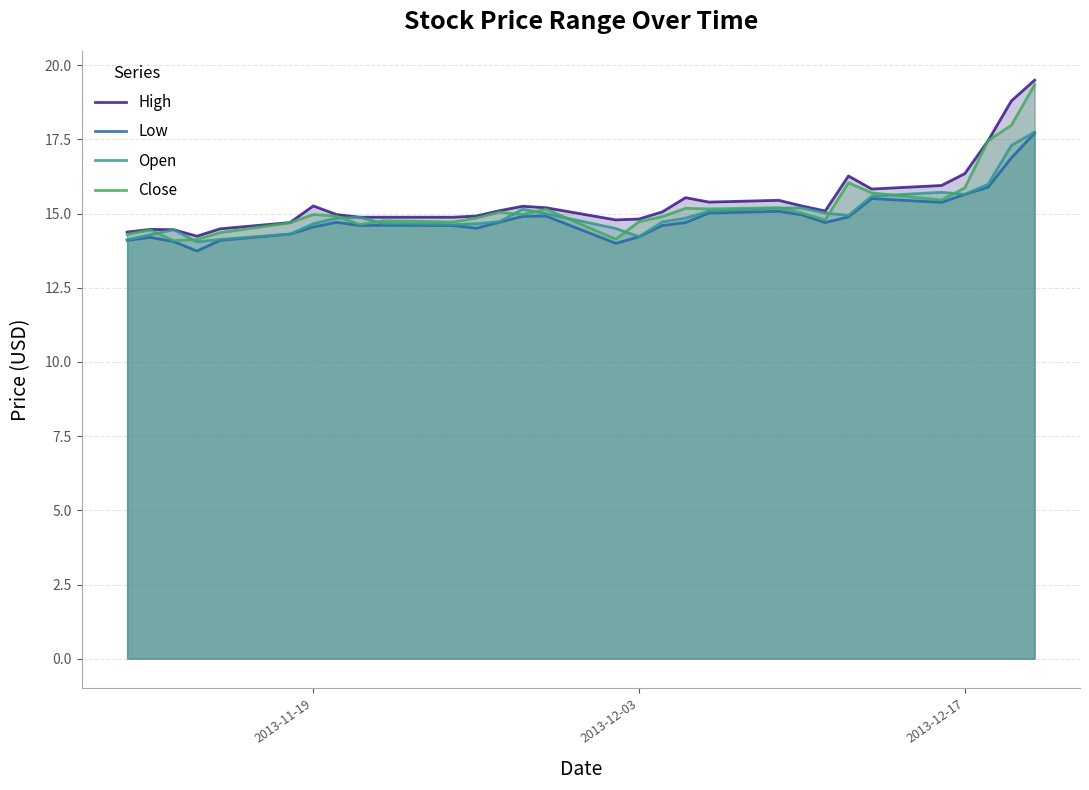

What is the greatest value displayed?

19.5